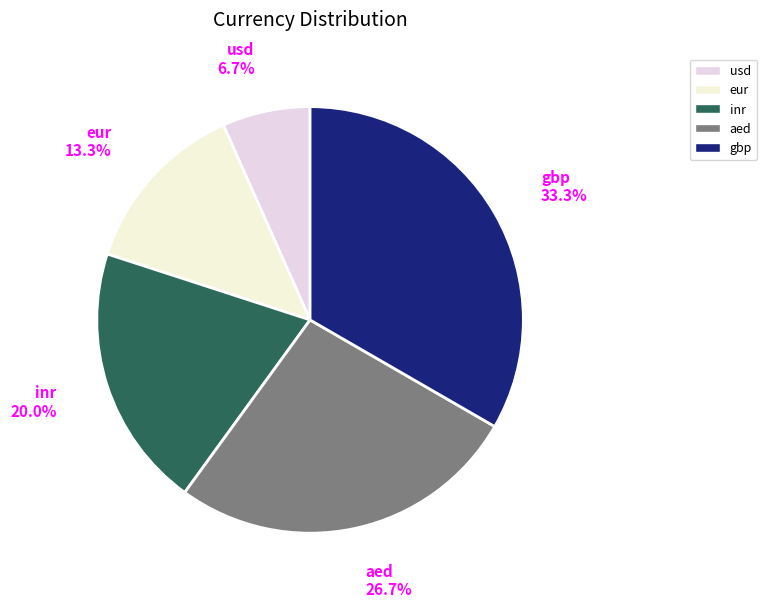

Approximately how many times larger is the value at eur compared to usd?

2.0